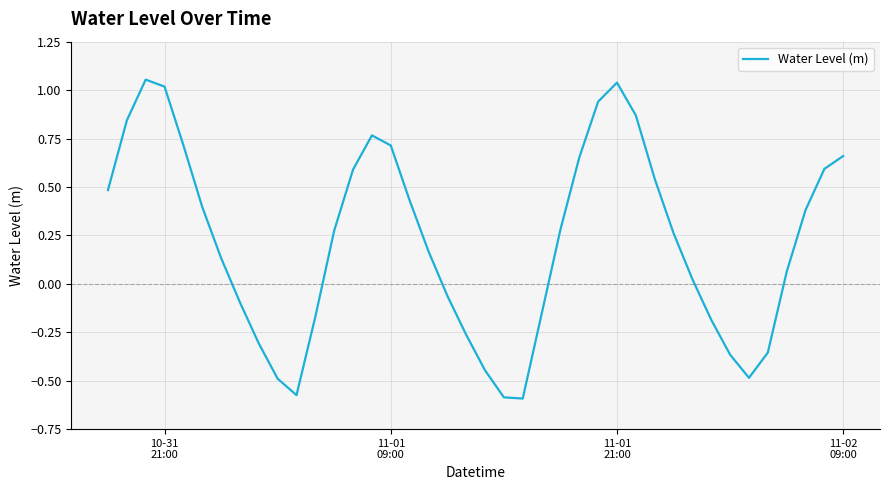

How many values are below 0?

15